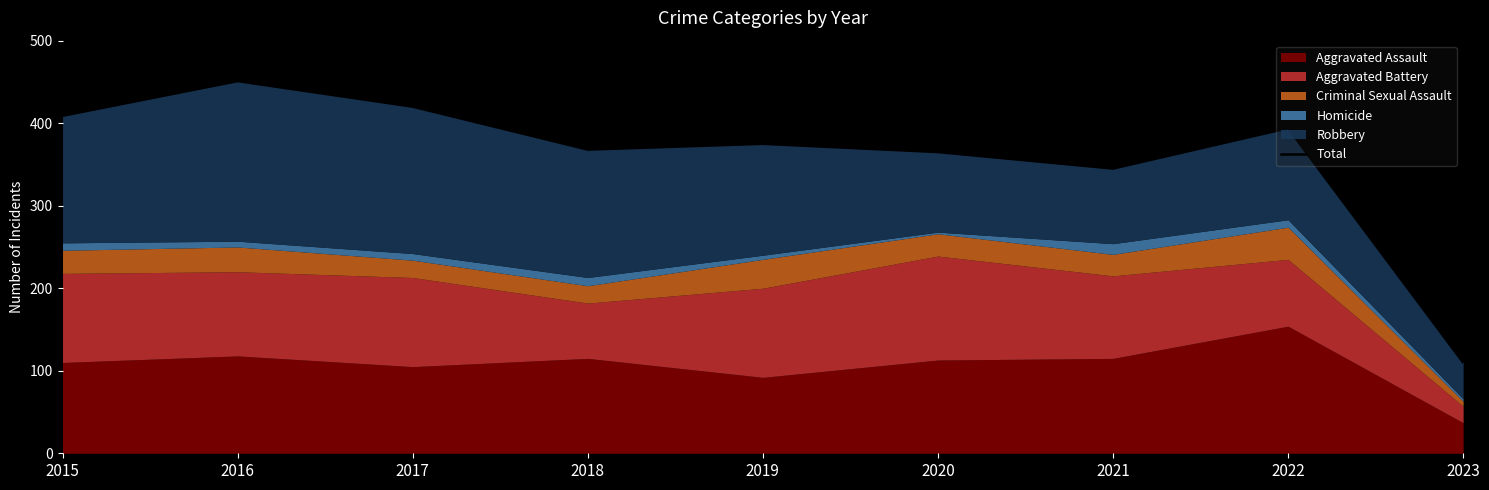

Count the number of values greater than 375.

4